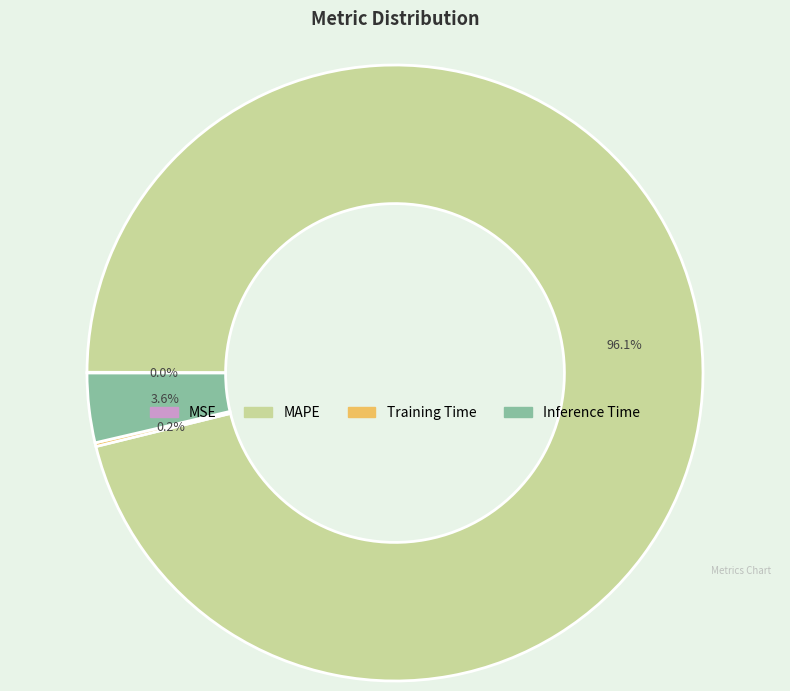

Which category has the biggest portion of the pie?

MAPE